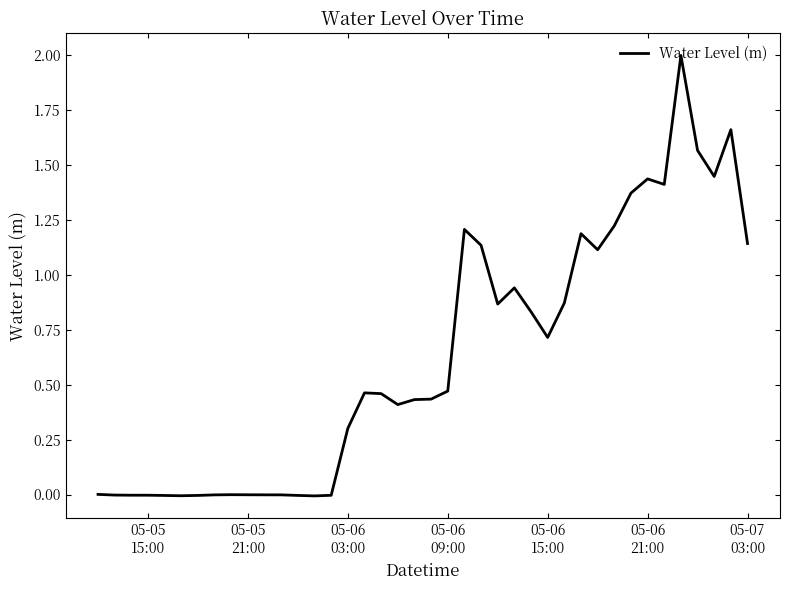

What is the difference between the maximum and minimum values?

2.0